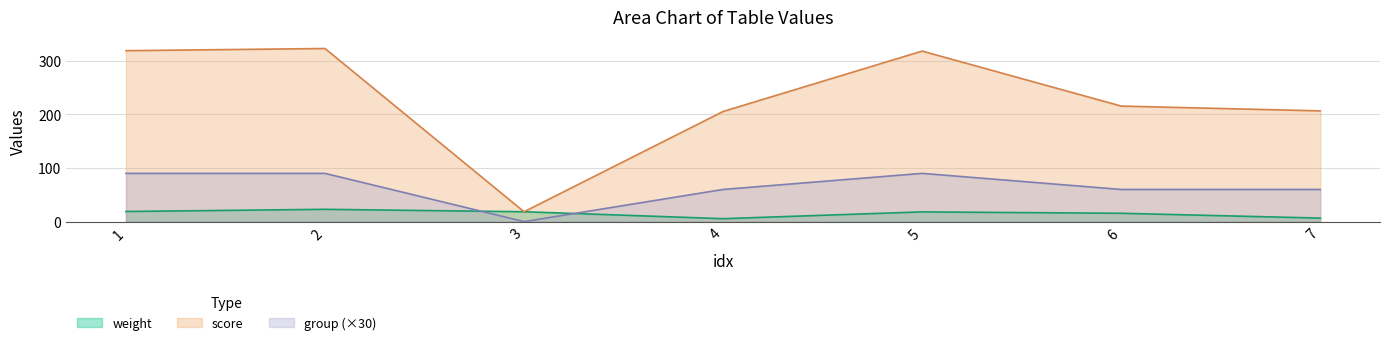

At how many categories does at least one series exceed 279?

3